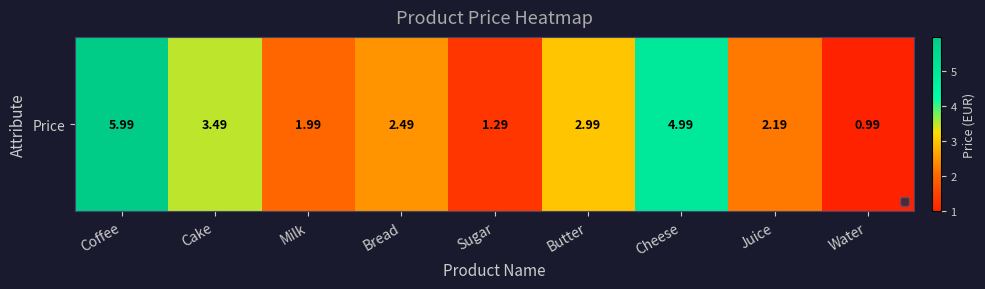

Which category has the highest value across all series?

Coffee